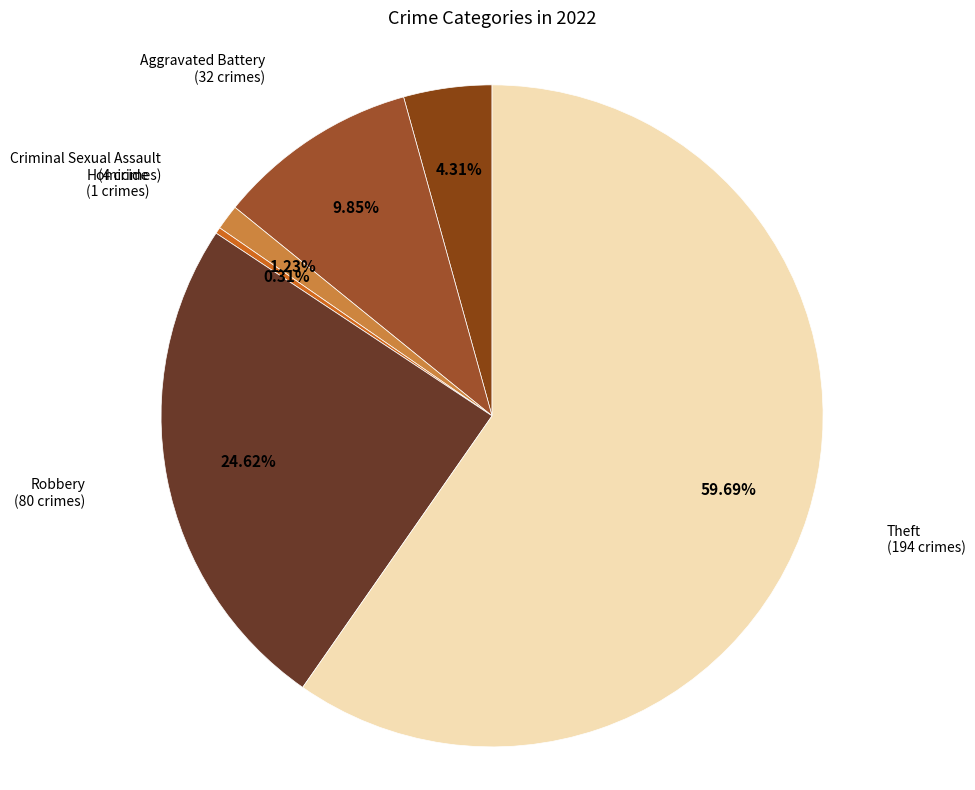

To the nearest percent, what is the difference between the largest and smallest slice percentages?

59%